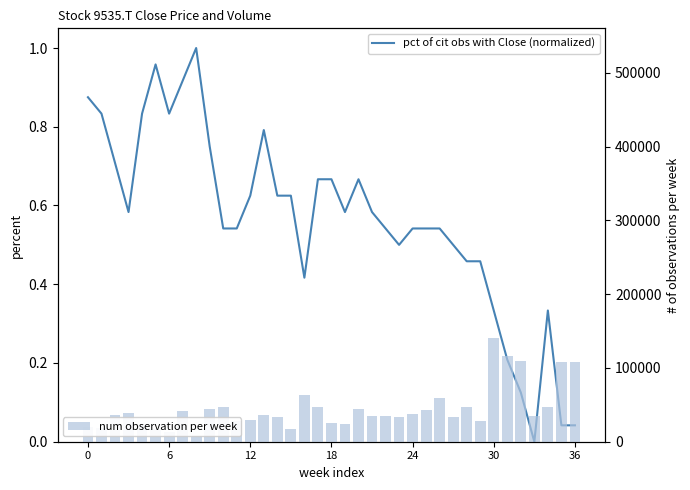

The pct of cit obs with Close (normalized) series shows 1.4 at 8. True or false?

False